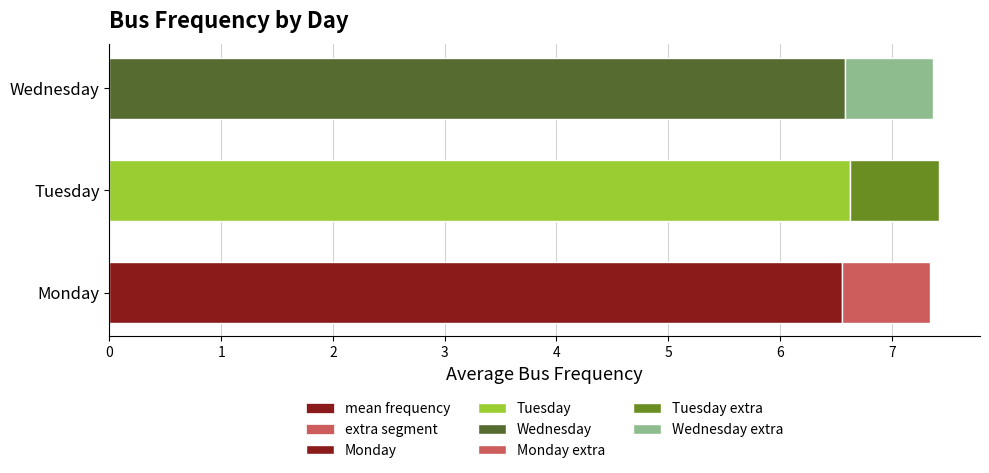

Which series has the largest total across all categories?

mean frequency